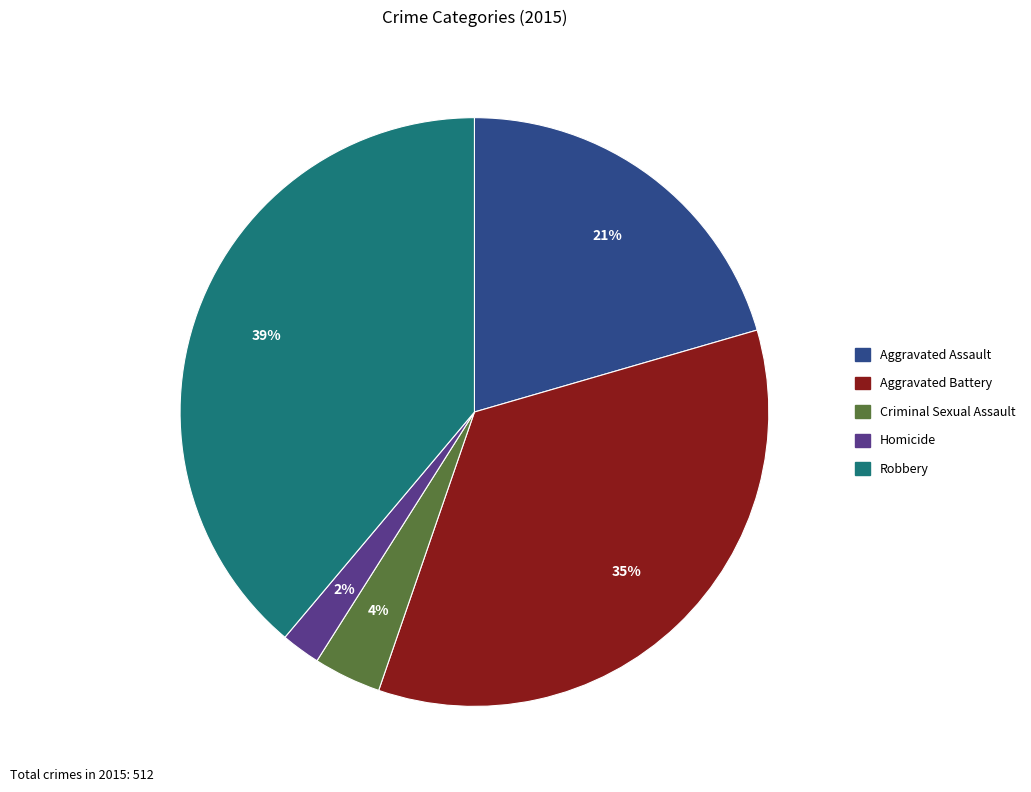

What percentage is the Homicide slice, to the nearest percent?

2%